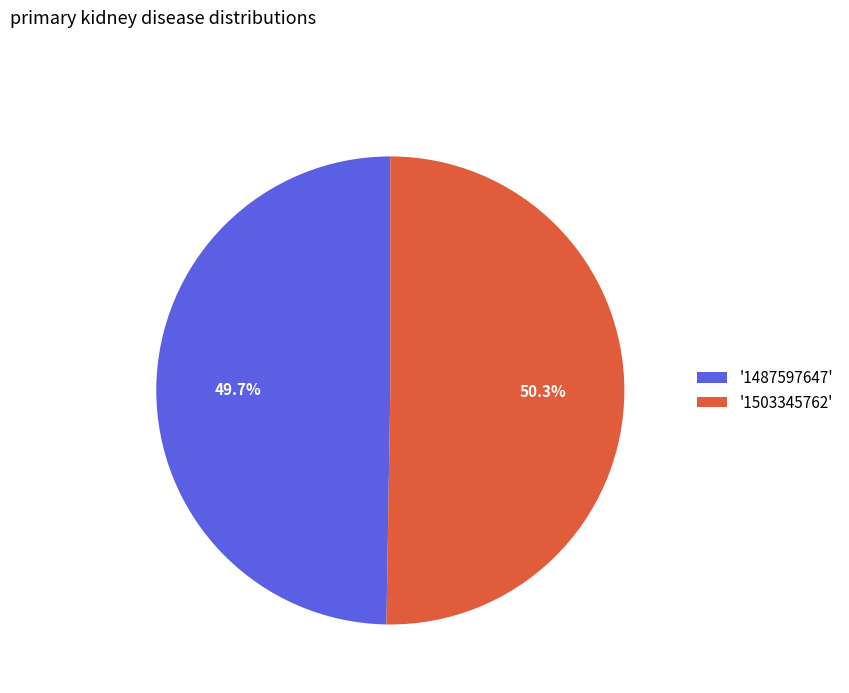

Is the sum of '1503345762' and '1487597647' greater than half?

Yes